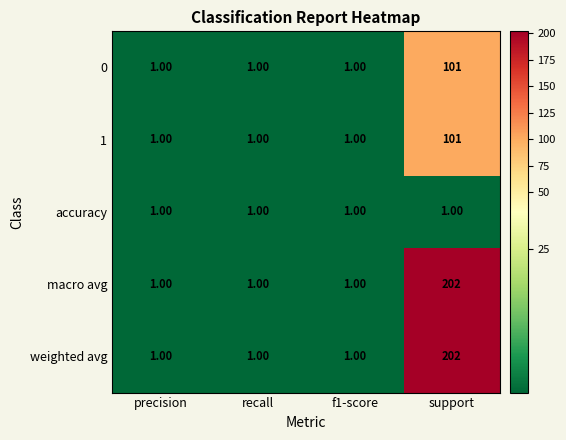

What is the spread (max minus min) of values at support?

201